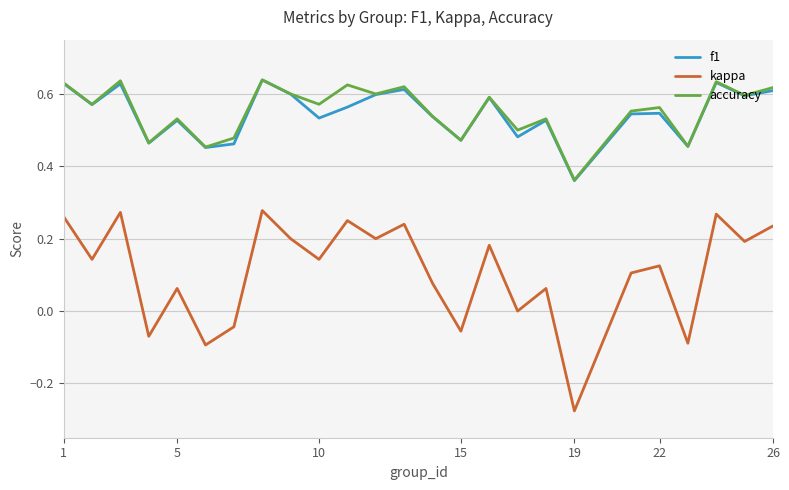

True or false: f1 and kappa intersect in this chart.

False